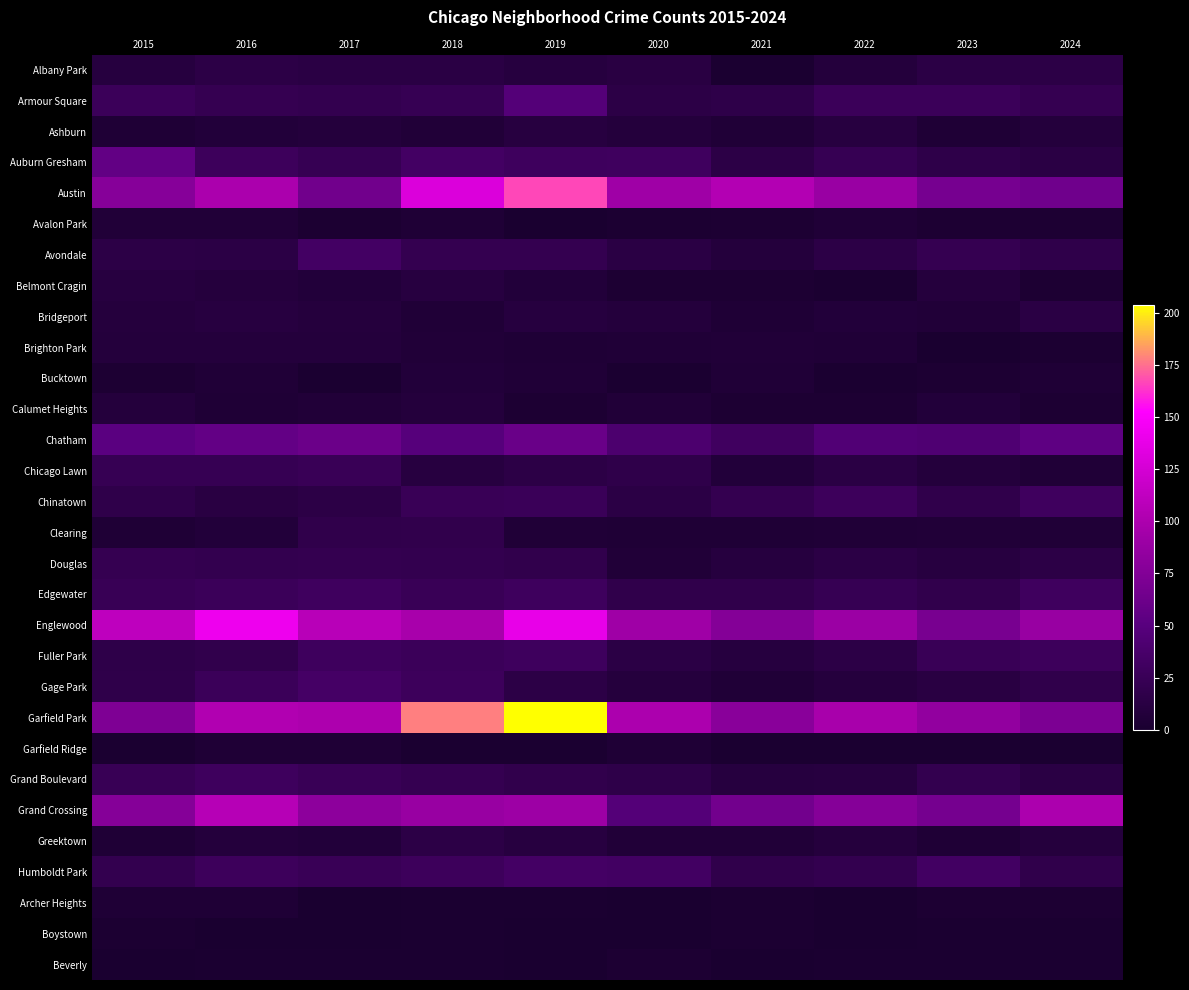

At how many categories does at least one series exceed 77?

10